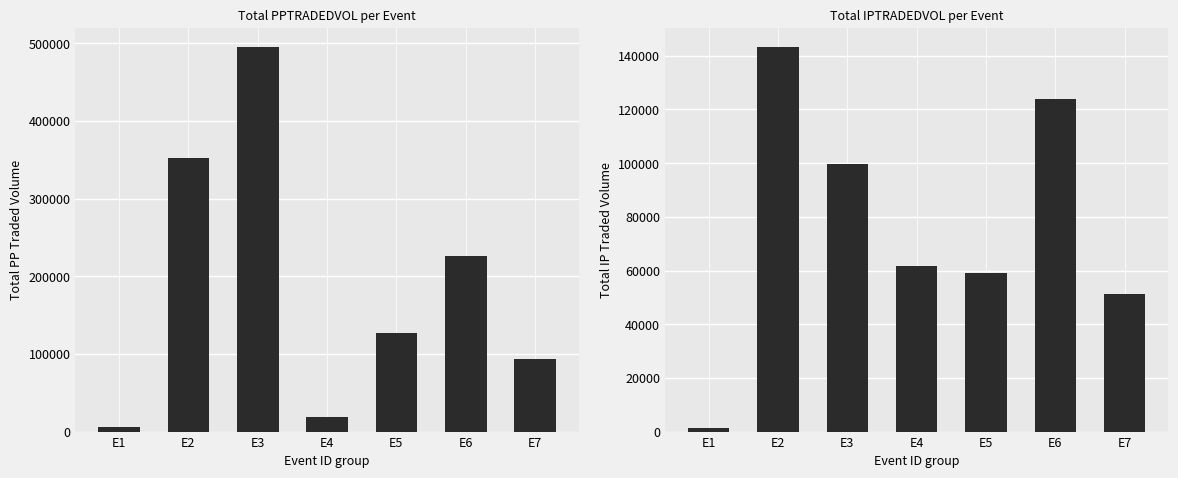

Is it true that IPTRADEDVOL equals 74040.2 at E6?

False